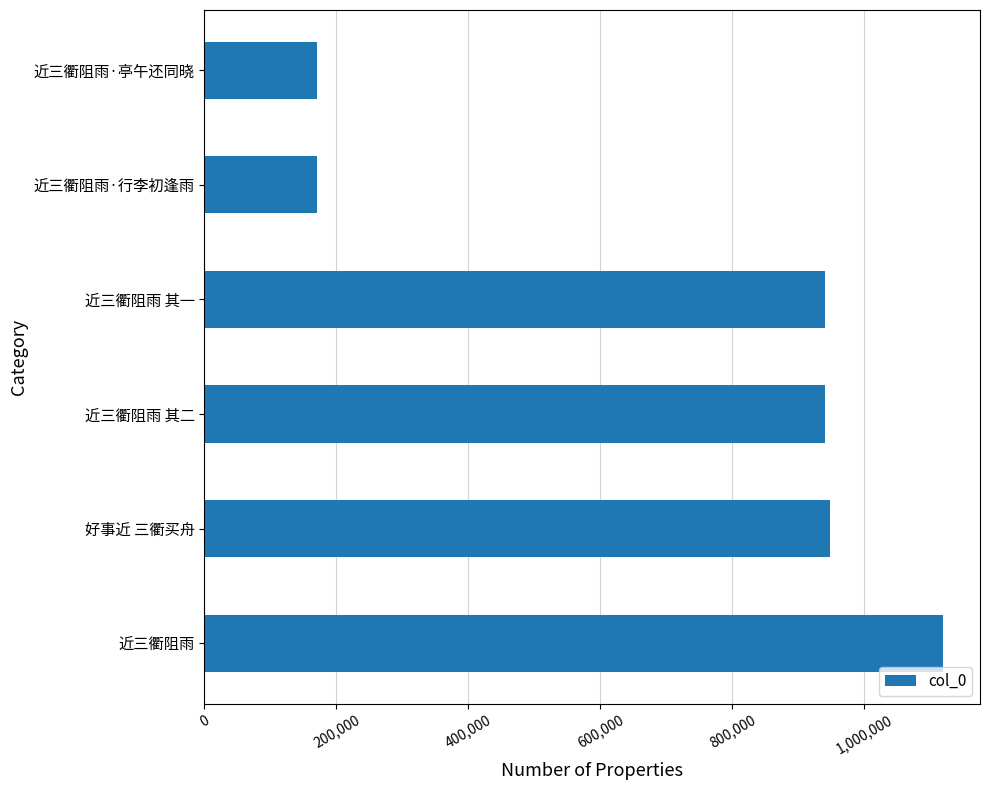

Between 近三衢阻雨 and 近三衢阻雨 其一, which is larger?

近三衢阻雨